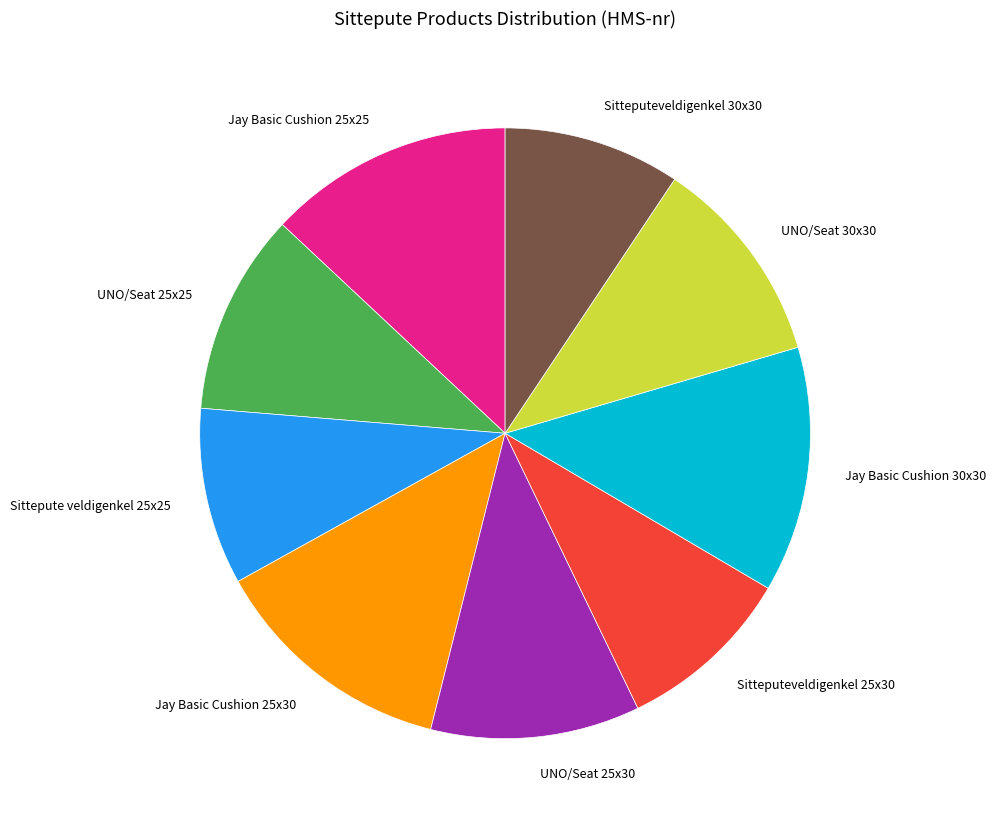

Is it true that Jay Basic Cushion 25x25 is 4% of the pie?

False